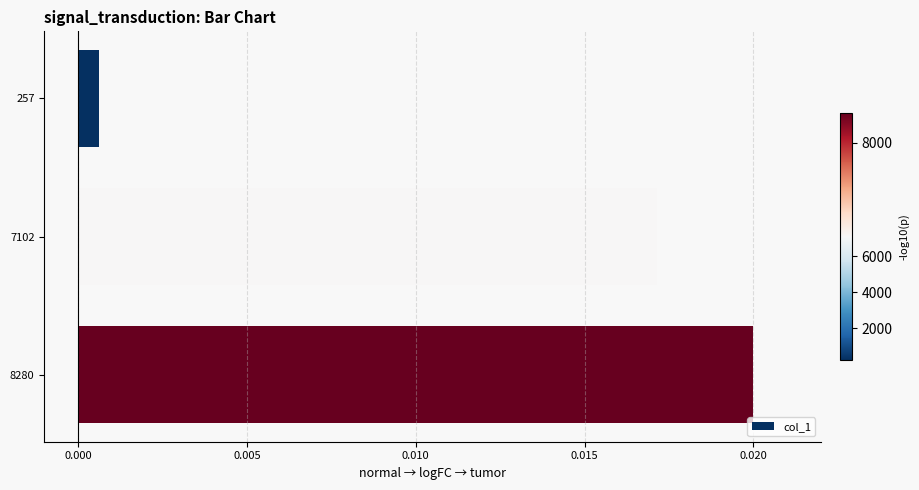

Which category has the lowest value across all series?

257